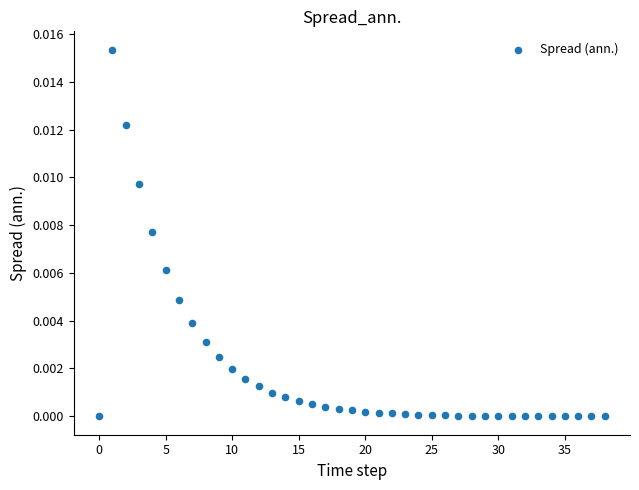

How many points are shown in the scatter plot?

39